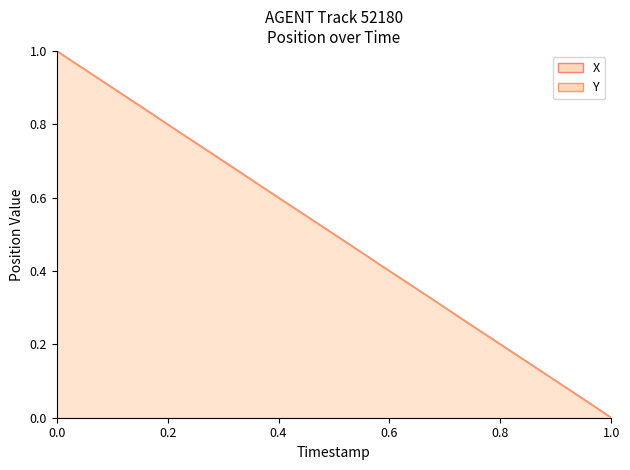

How many data points does each series have?

20